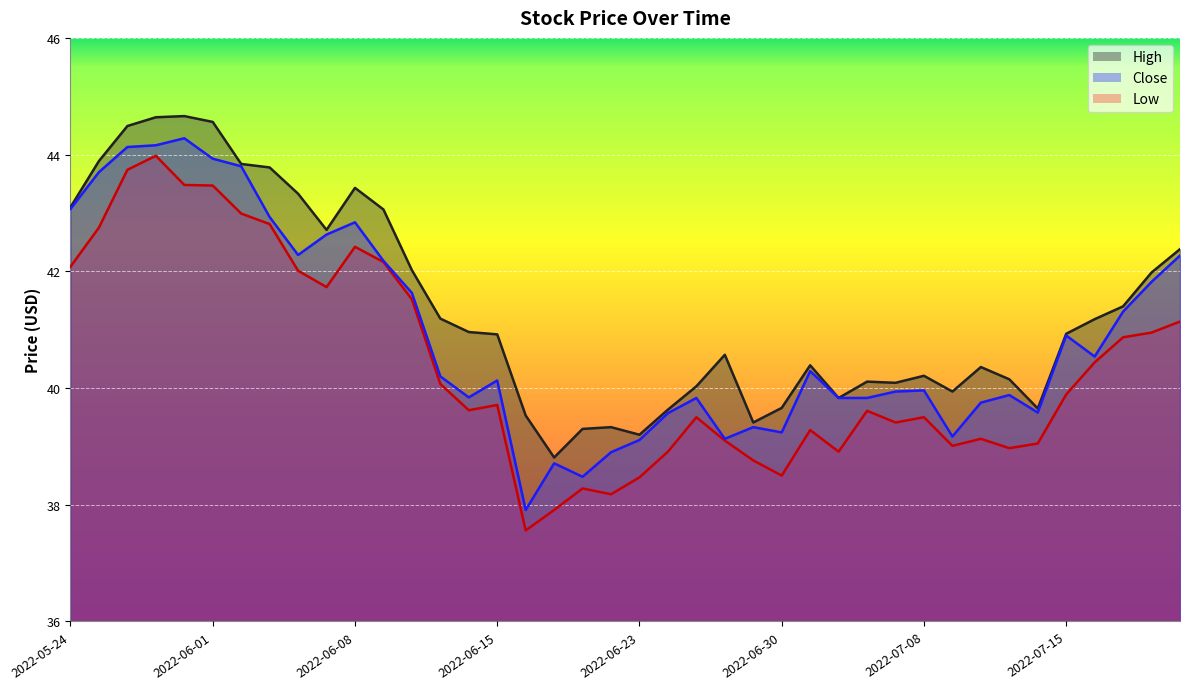

What is the difference between the Low values at 2022-06-09 and 2022-07-21?

1.0